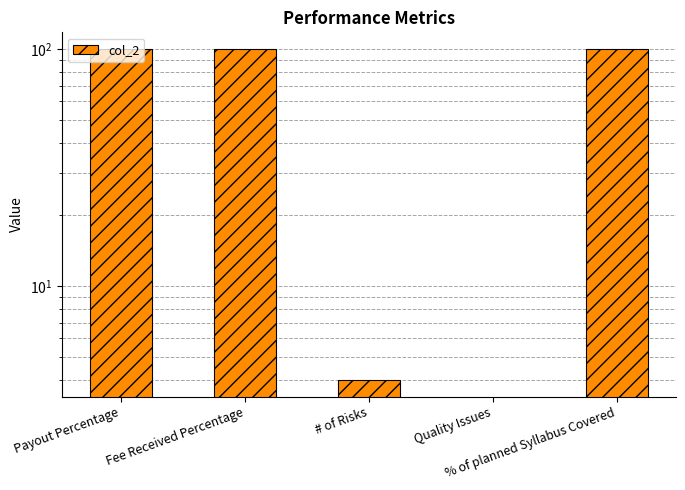

Reading right to left, what are all the values shown in this chart?

100	0	4	100	100